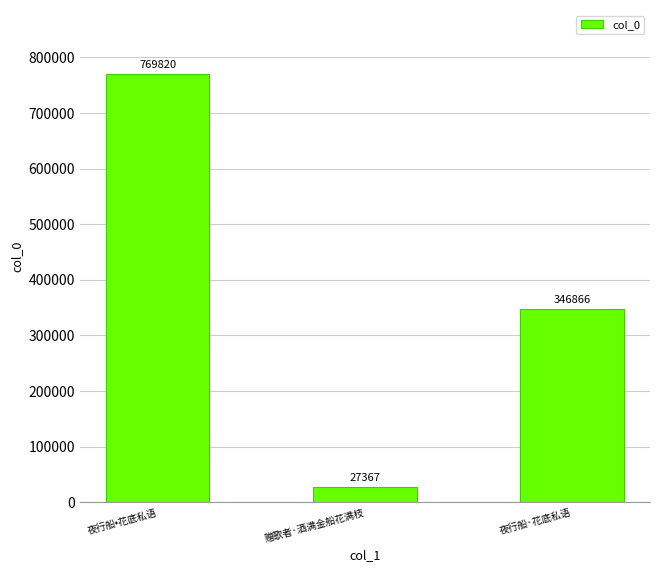

Are the bars horizontal?

No